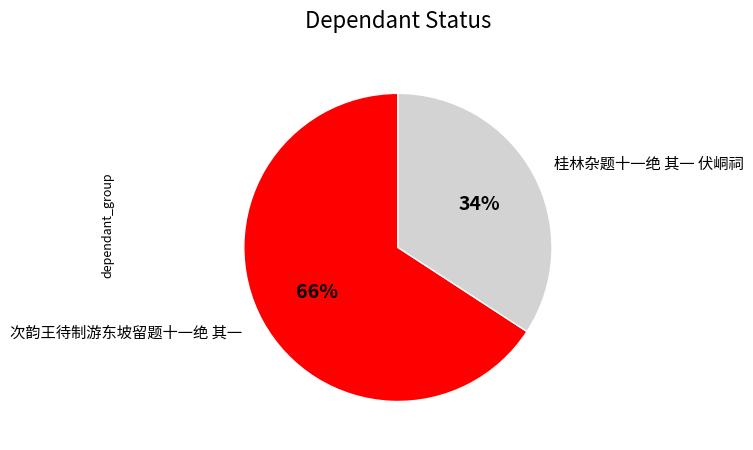

Rank the categories by value from lowest to highest.

桂林杂题十一绝 其一 伏峒祠, 次韵王待制游东坡留题十一绝 其一